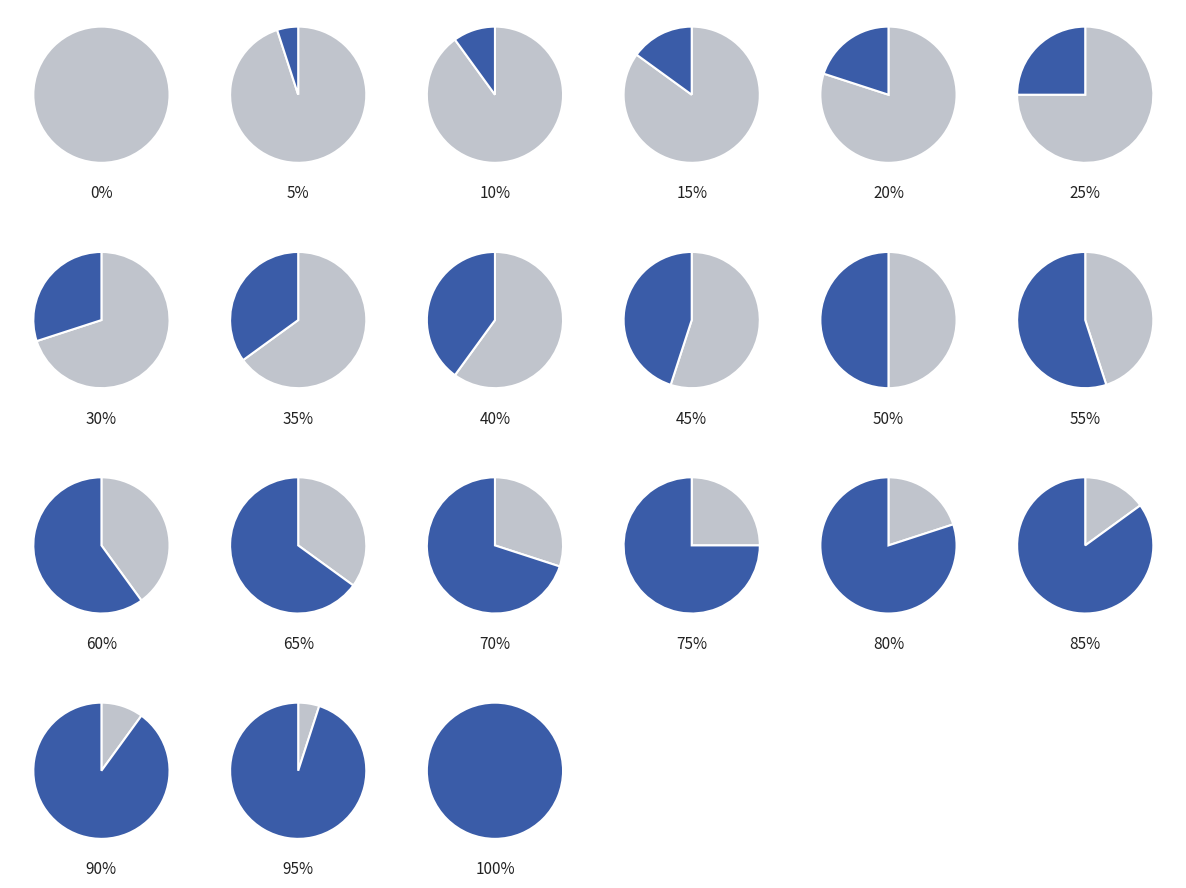

Is L the majority of the pie?

No